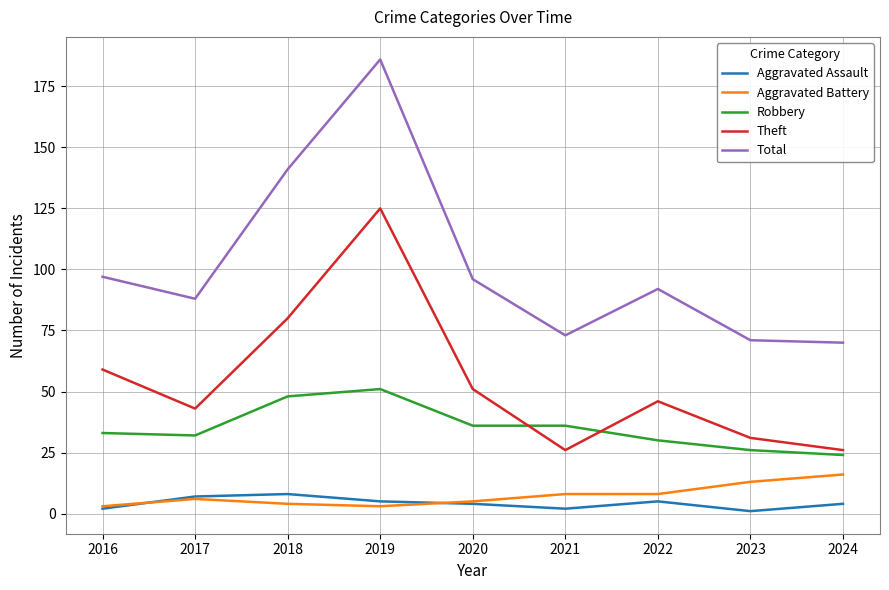

What are all the series names shown in the legend?

Aggravated Assault, Aggravated Battery, Robbery, Theft, Total